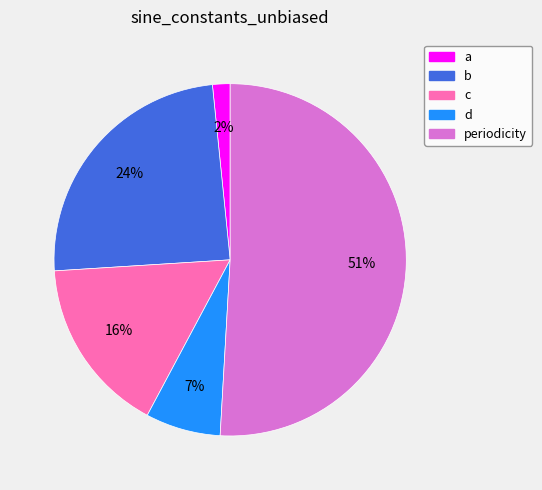

What is the majority slice?

periodicity